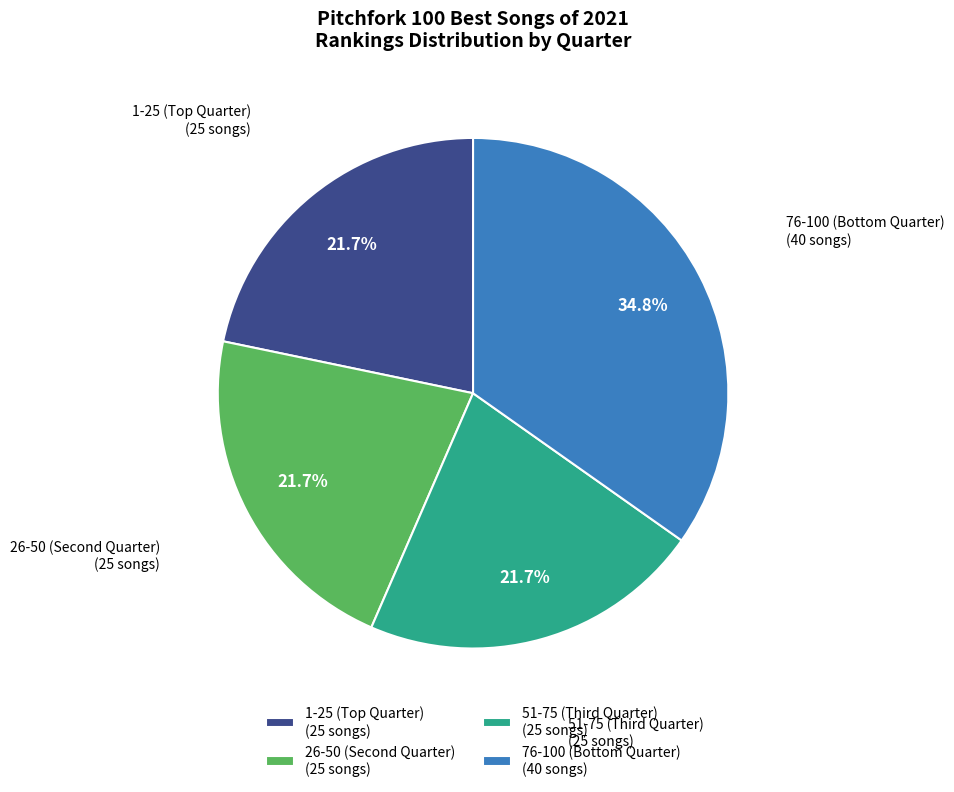

Which slice is the largest?

76-100 (Bottom Quarter) (40 songs)